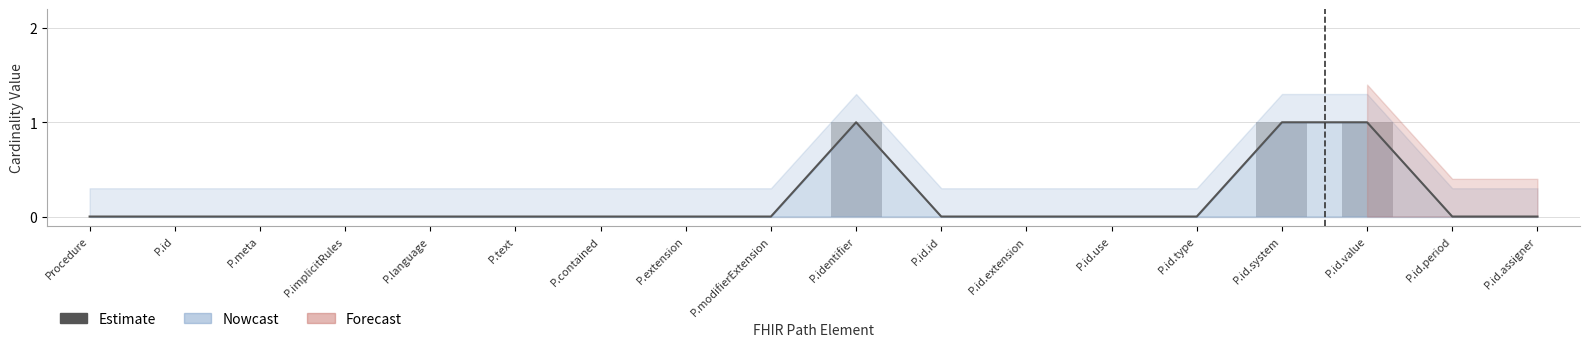

Is it true that Min equals 0 at P.meta?

True